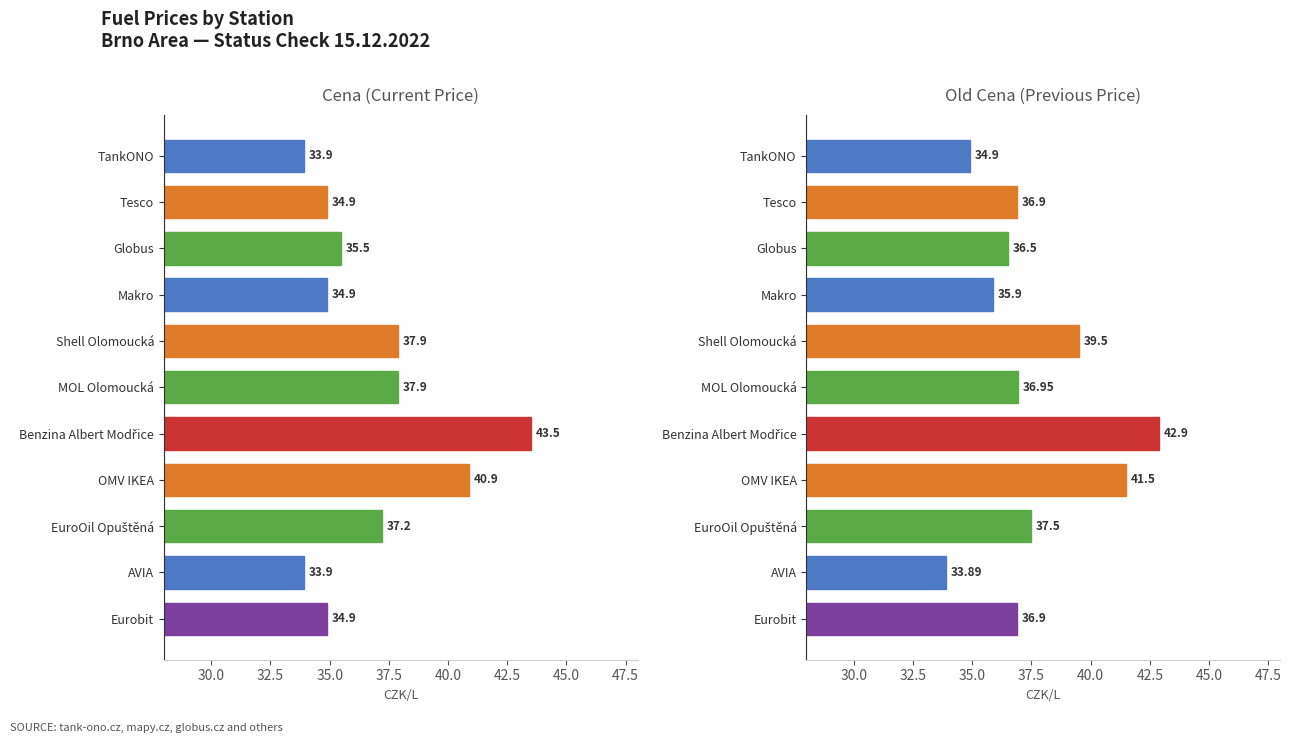

What is the difference between the Old Cena values at Benzina Albert Modřice and Shell Olomoucká?

3.4